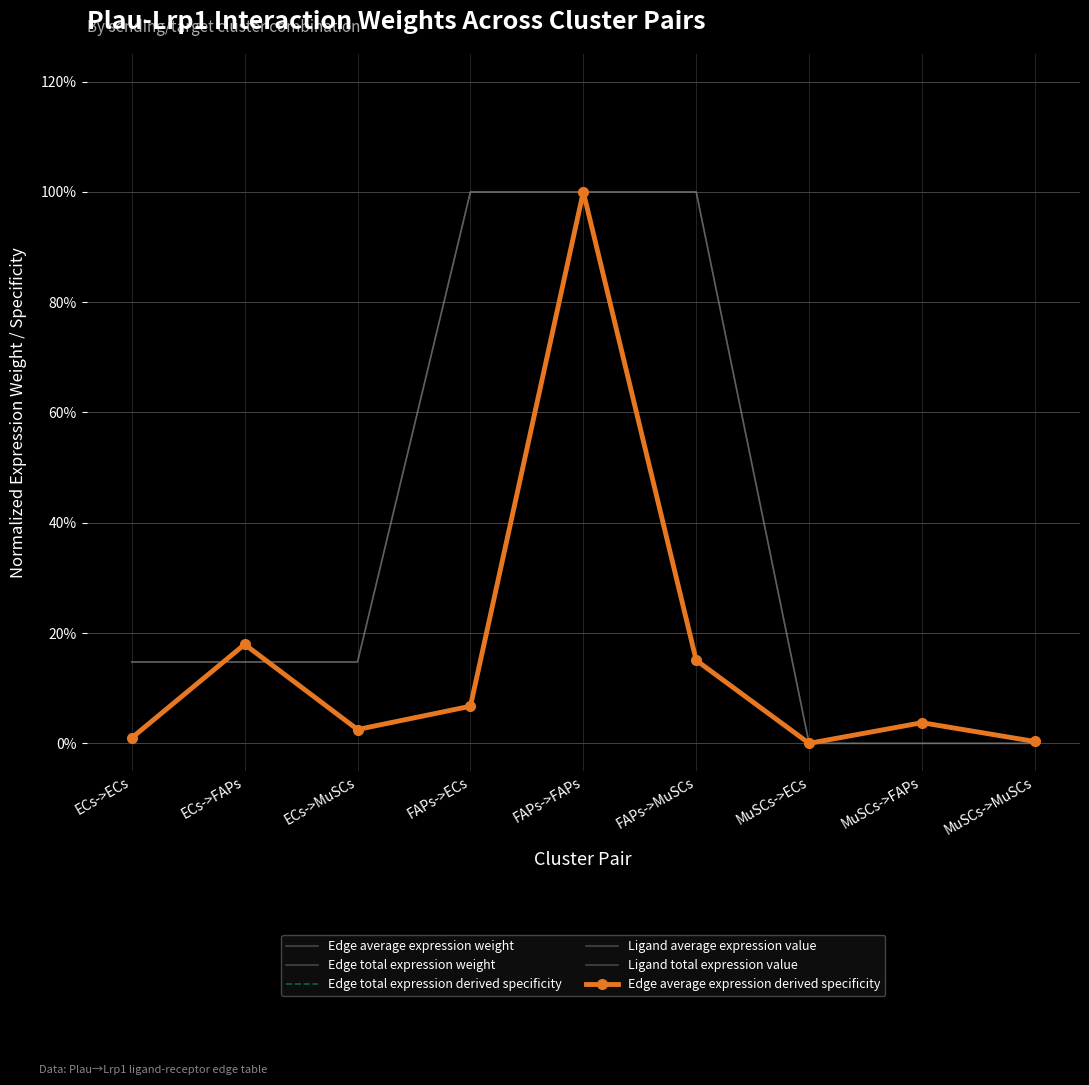

The value of Ligand average expression value at FAPs->FAPs is 1.0. True or false?

True